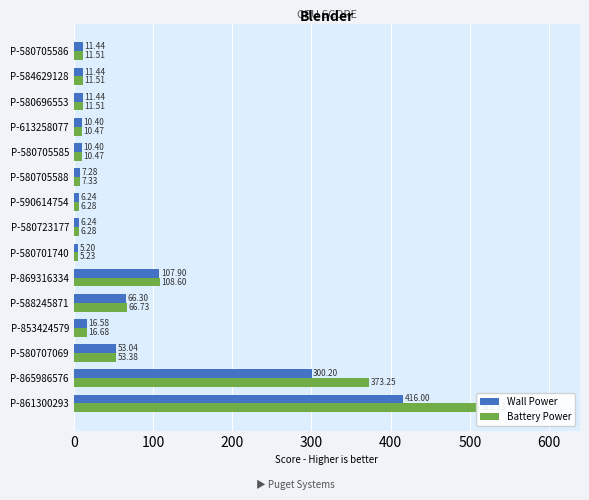

How many categories are shown in the chart?

15